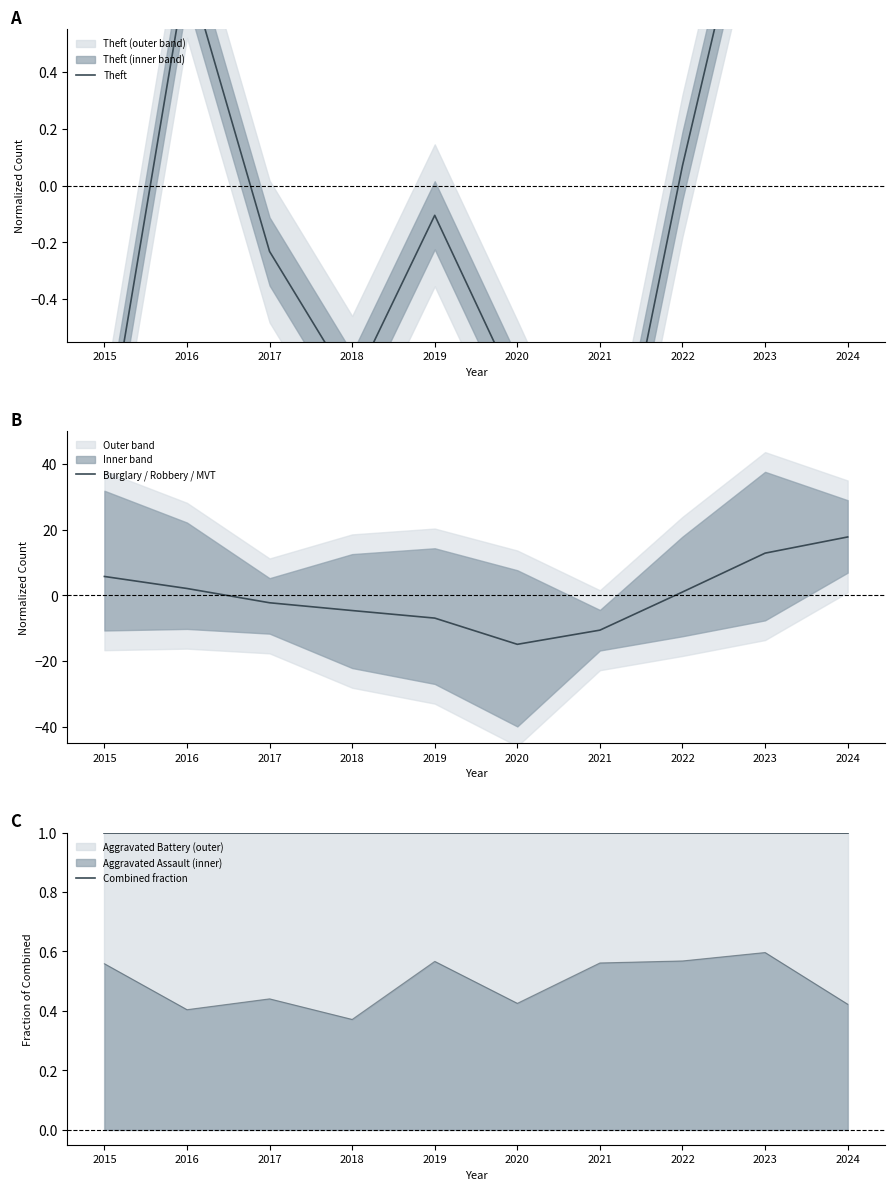

What is the minimum value shown in the chart?

-14.9